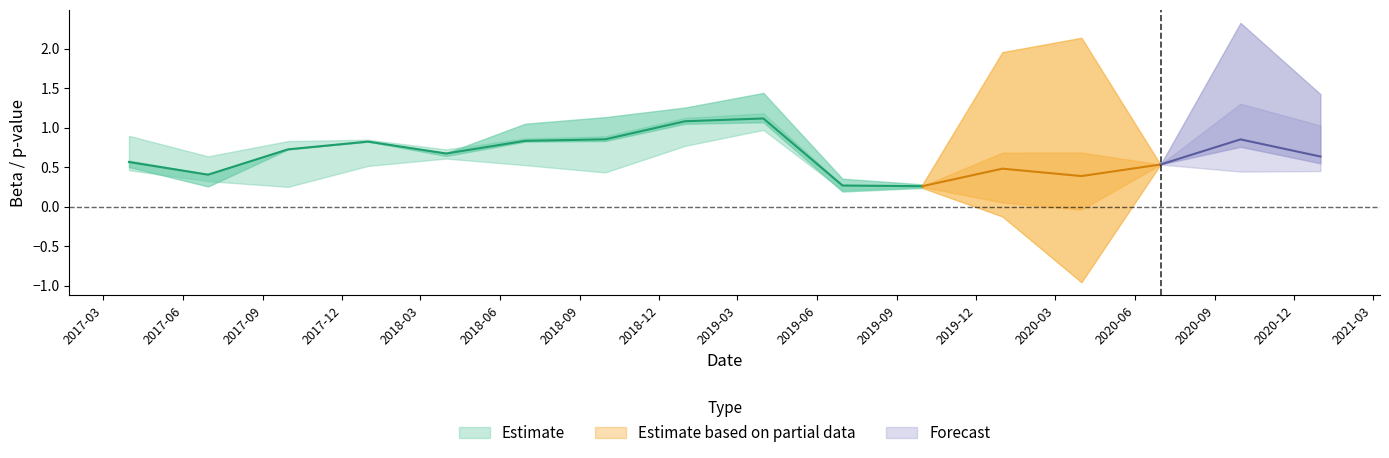

True or false: pvalue_alpha has a value of 0.0 at 2017-03-31.

False